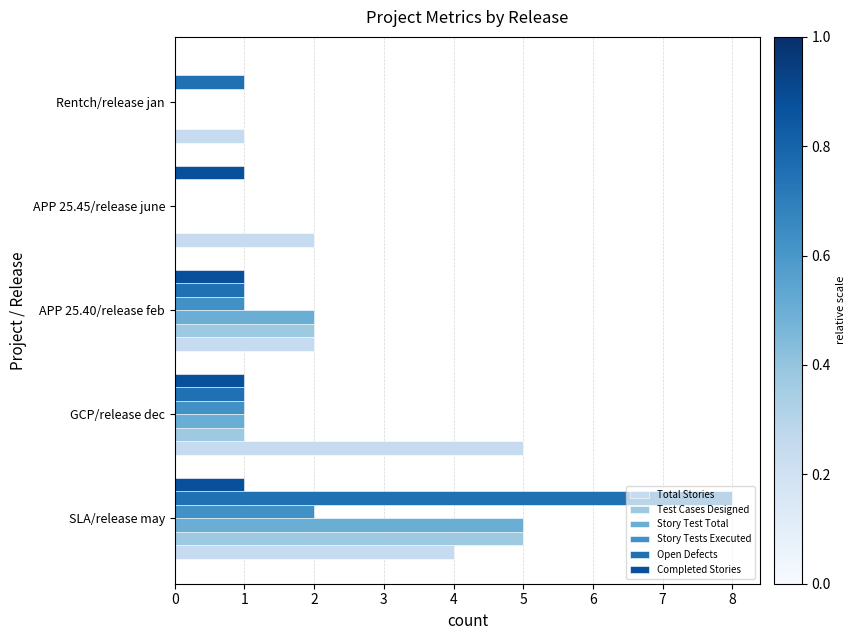

How many Open Defects values are between 1 and 2?

3